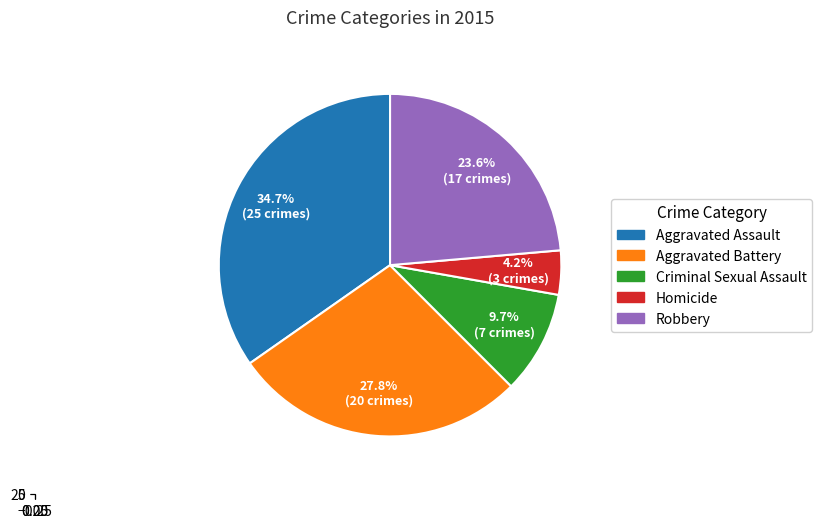

Count the number of slices in the pie.

5